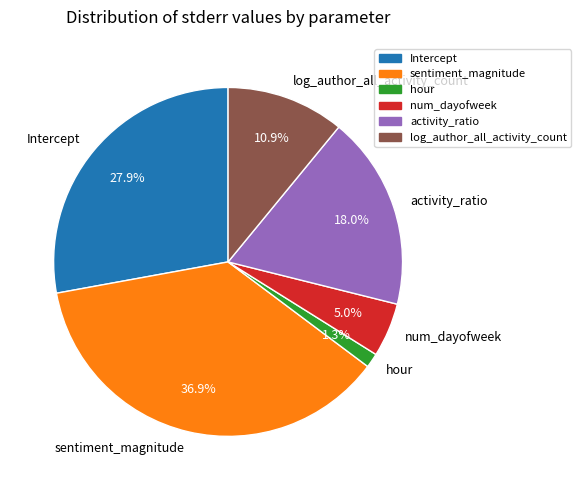

The num_dayofweek slice represents 1% of the pie. True or false?

False